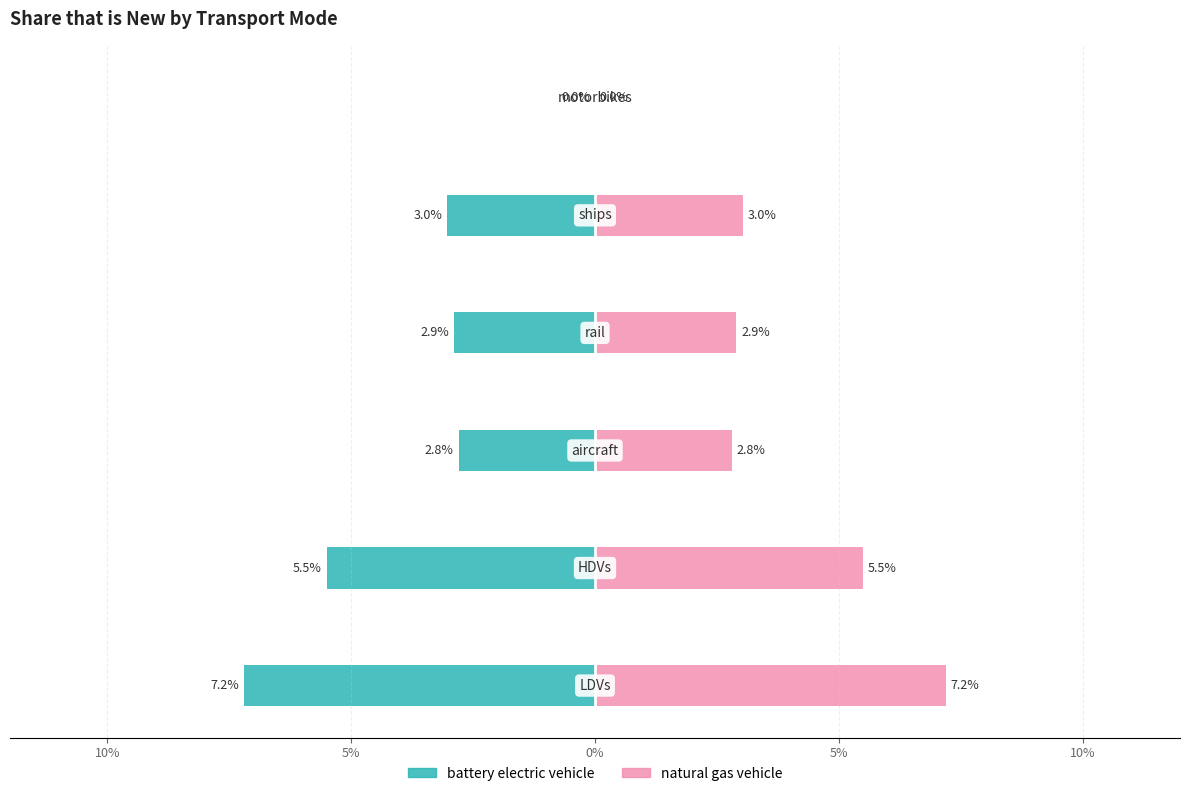

What is the difference between the highest and lowest values at 5%?

0.1